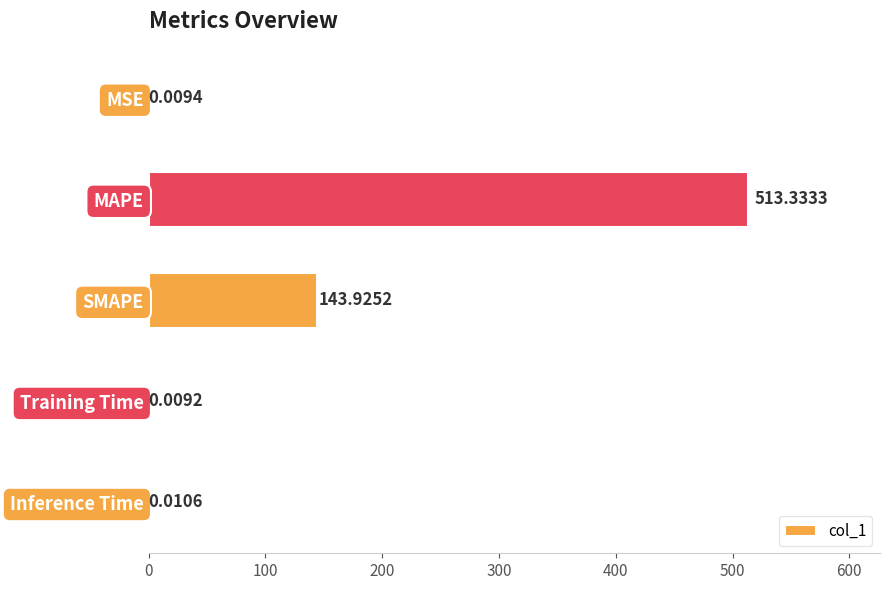

What is the sum of all values?

657.3